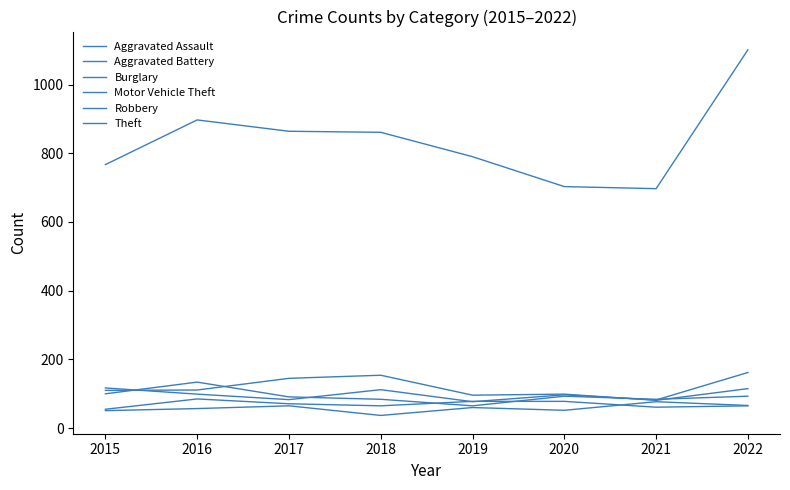

Which has a higher value, 2018 or 2022?

2022